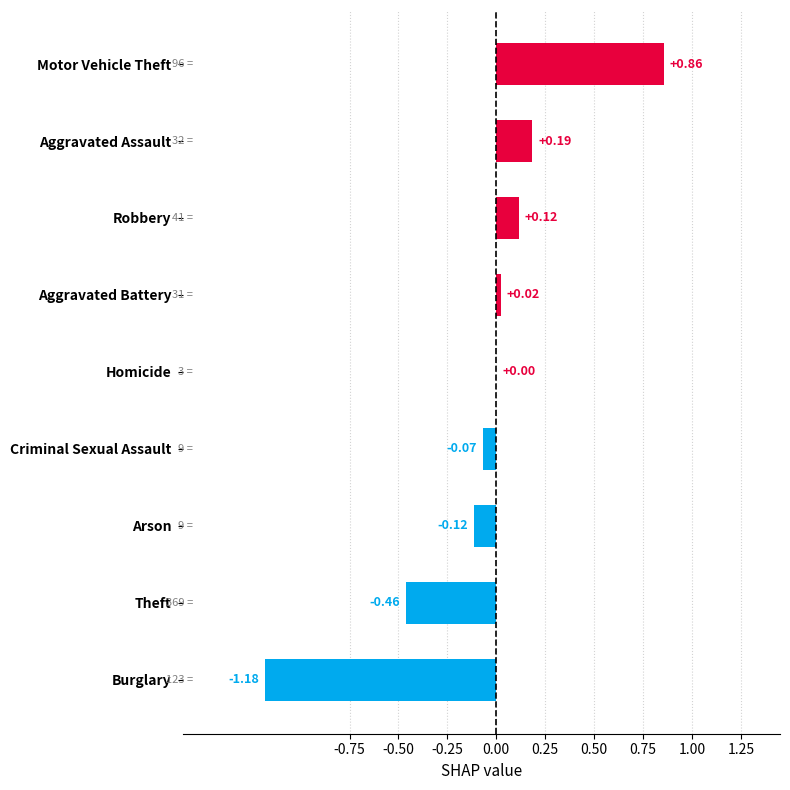

At which label is the value closest to 0?

Homicide